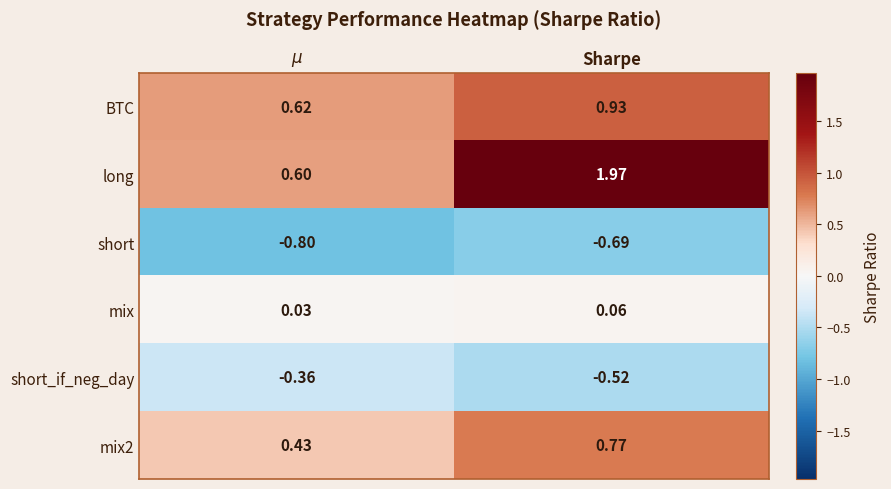

Which series has the largest range (max minus min)?

long